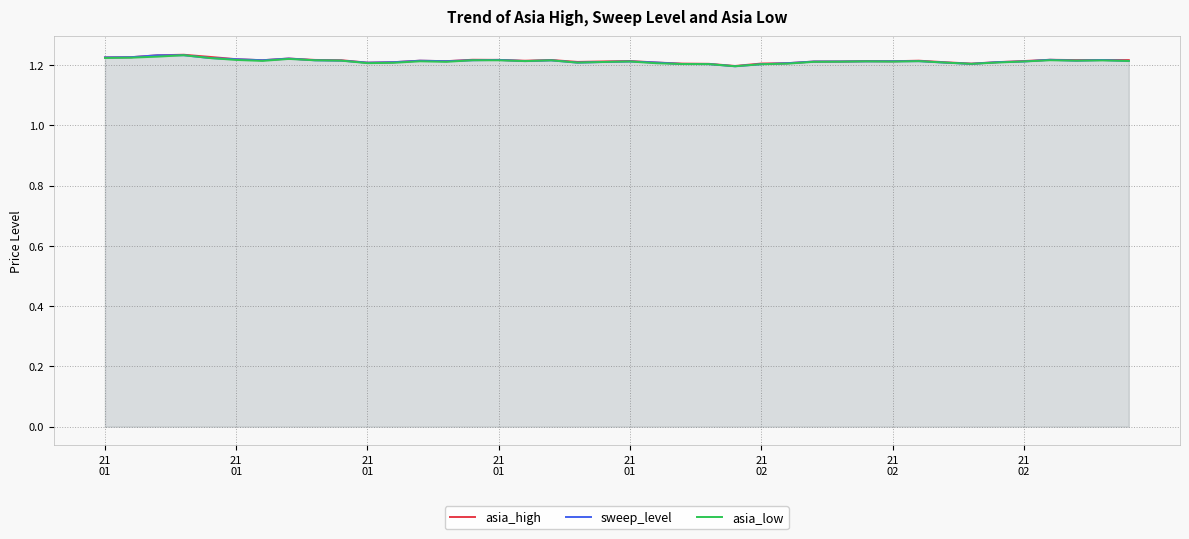

True or false: asia_high and asia_low cross at least once.

False